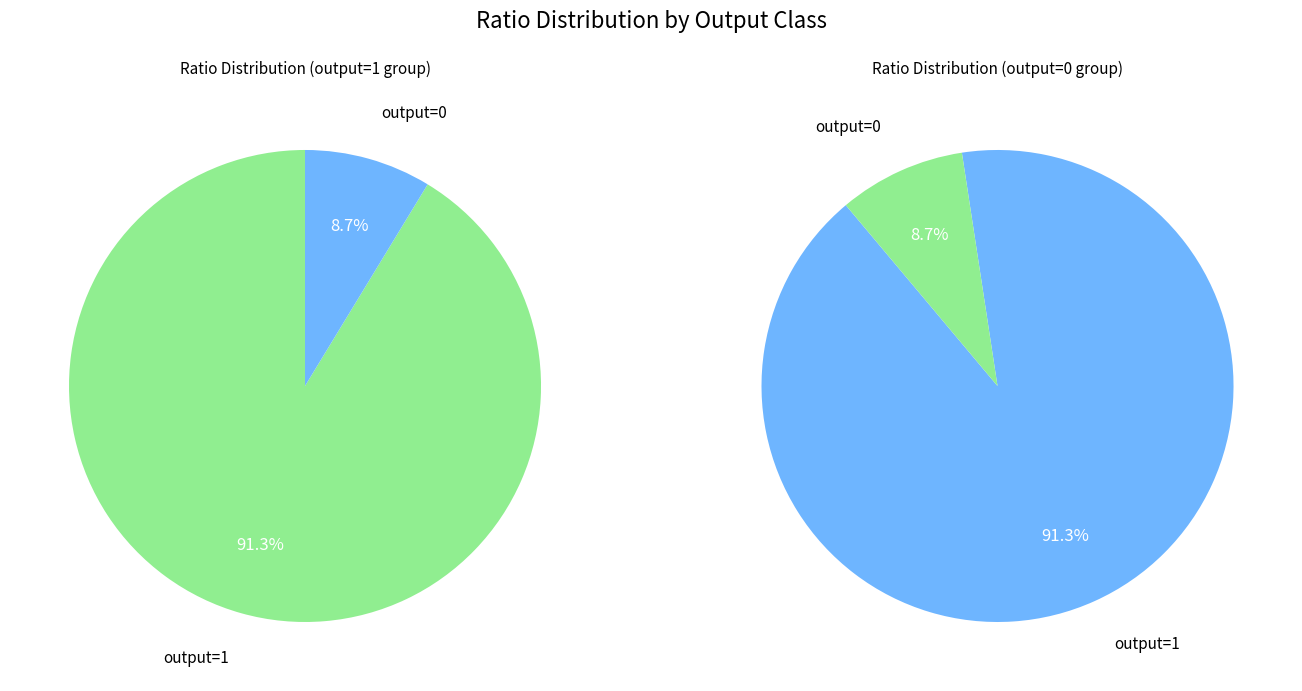

To the nearest percent, what percentage of the pie is 0?

9%